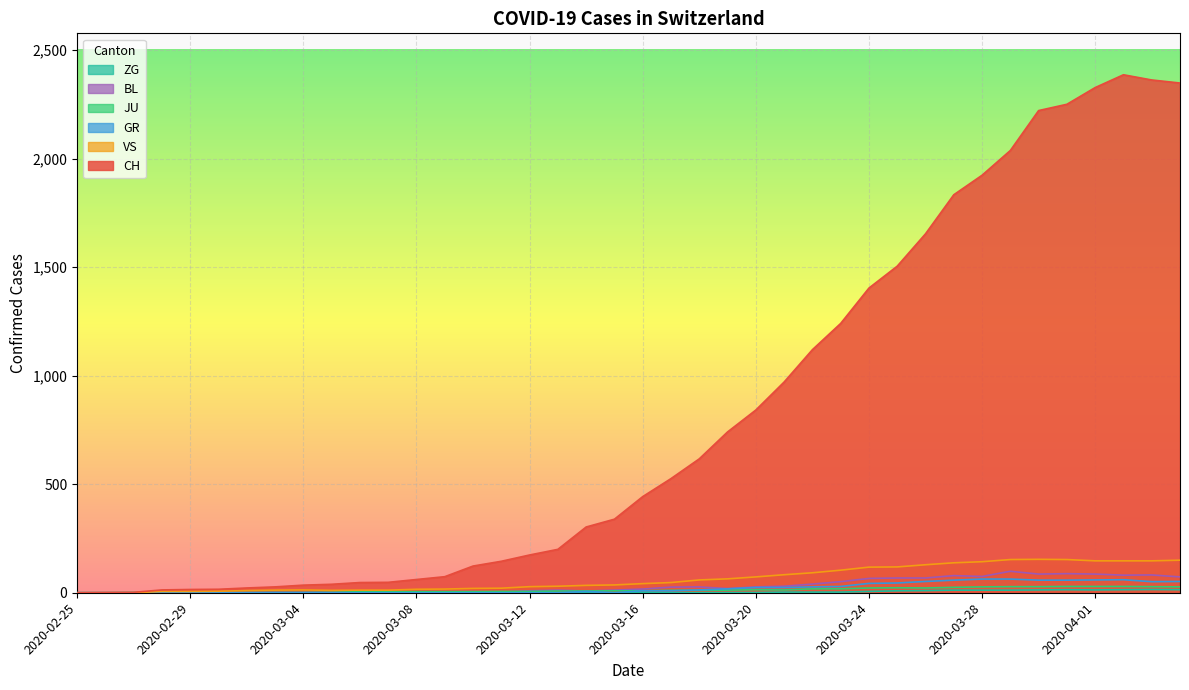

How many values in the JU series are below 9?

19